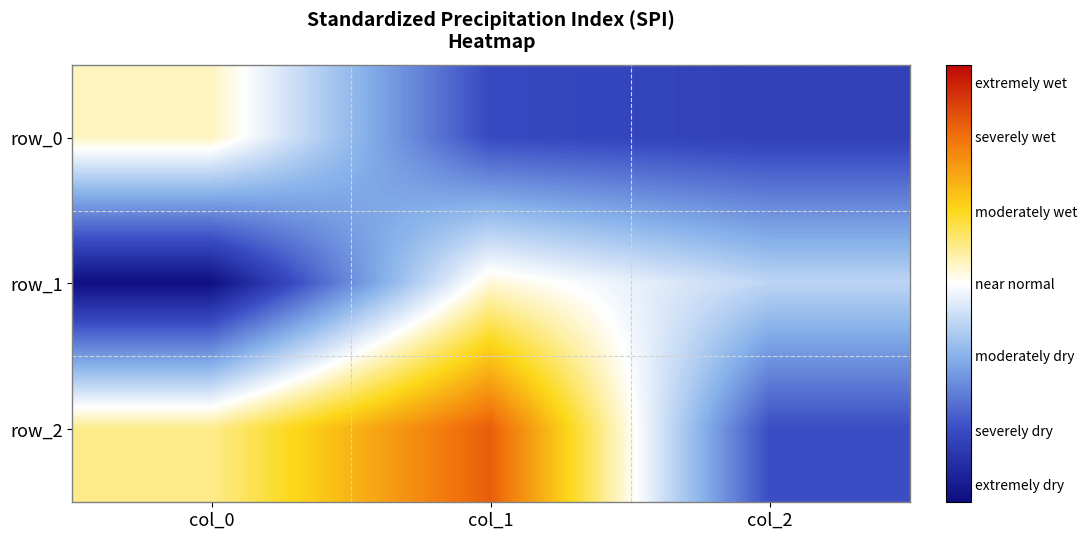

What is the sum of all row_0 values?

-1.3